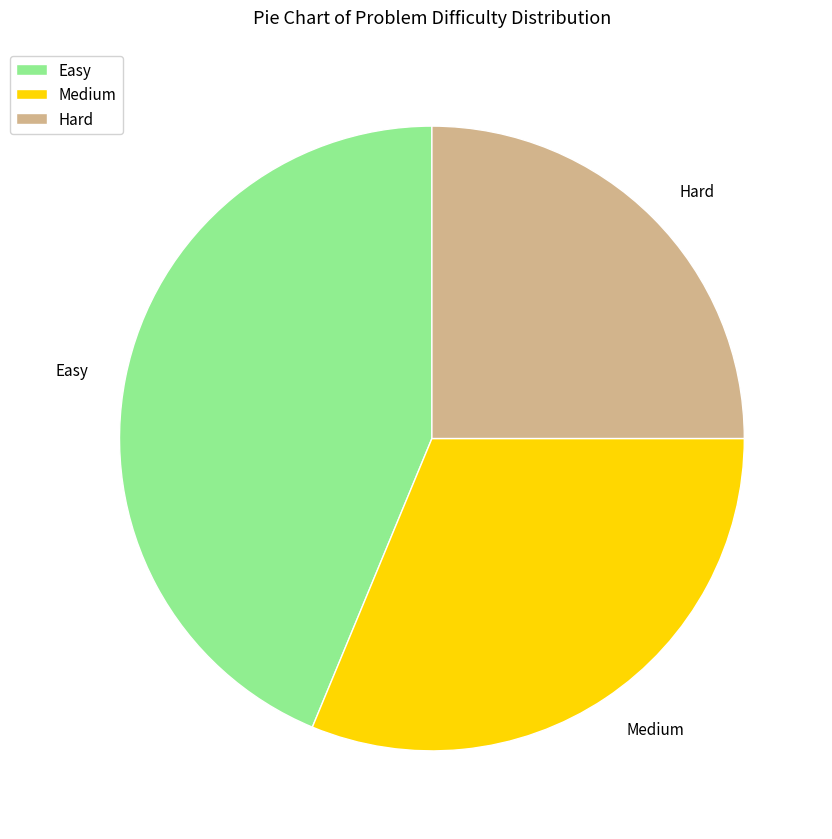

Combined, do Easy and Medium account for over 50%?

Yes